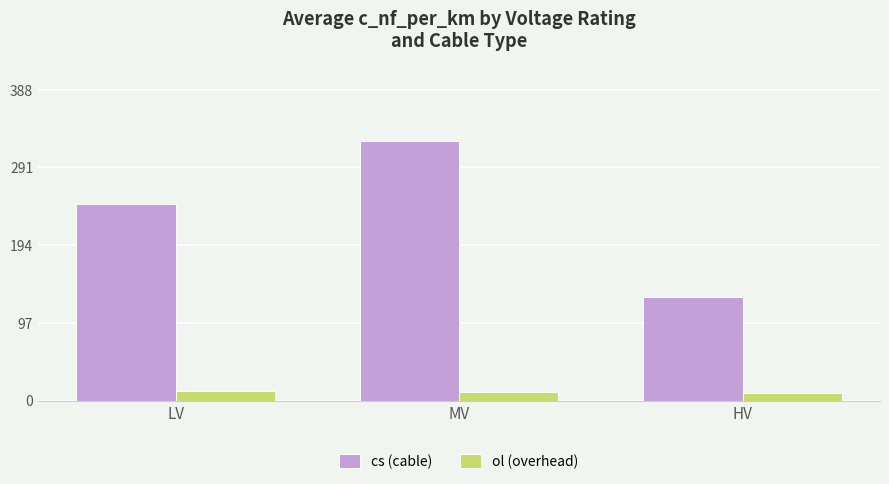

Which series has the widest spread of values?

cs (cable)